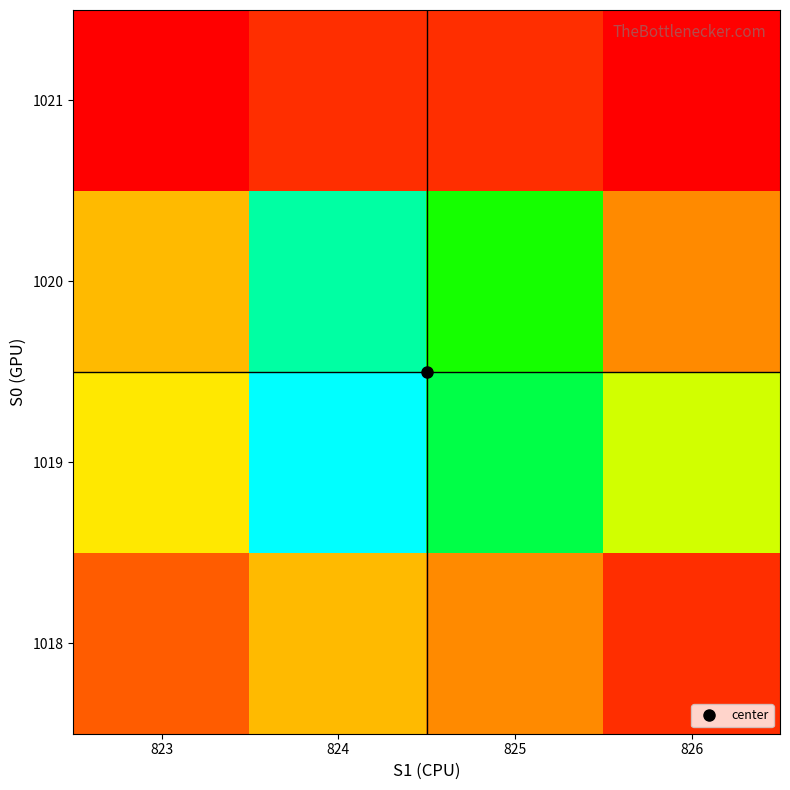

How many series are shown in this chart?

4